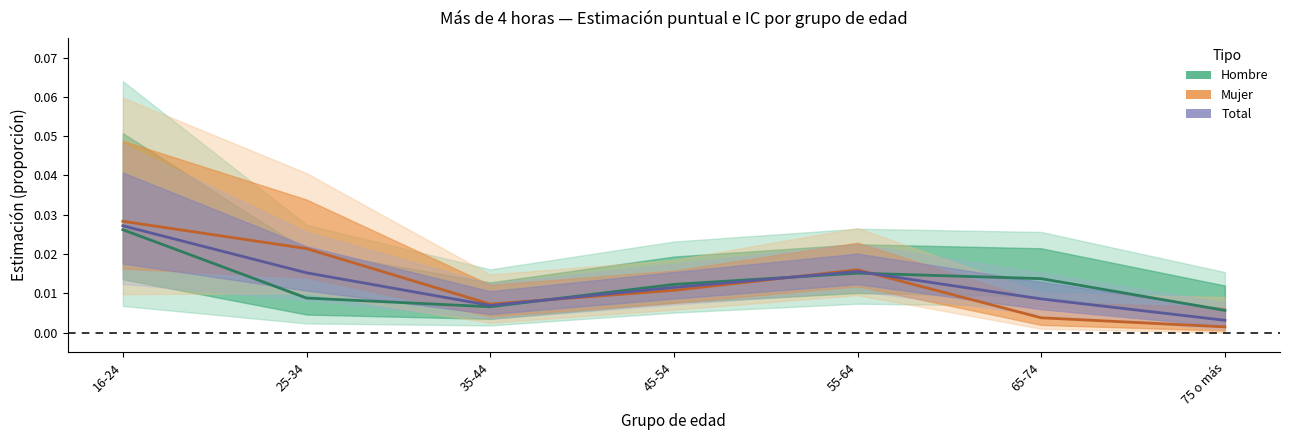

What is the sum of all Hombre (Estimate) values?

0.1